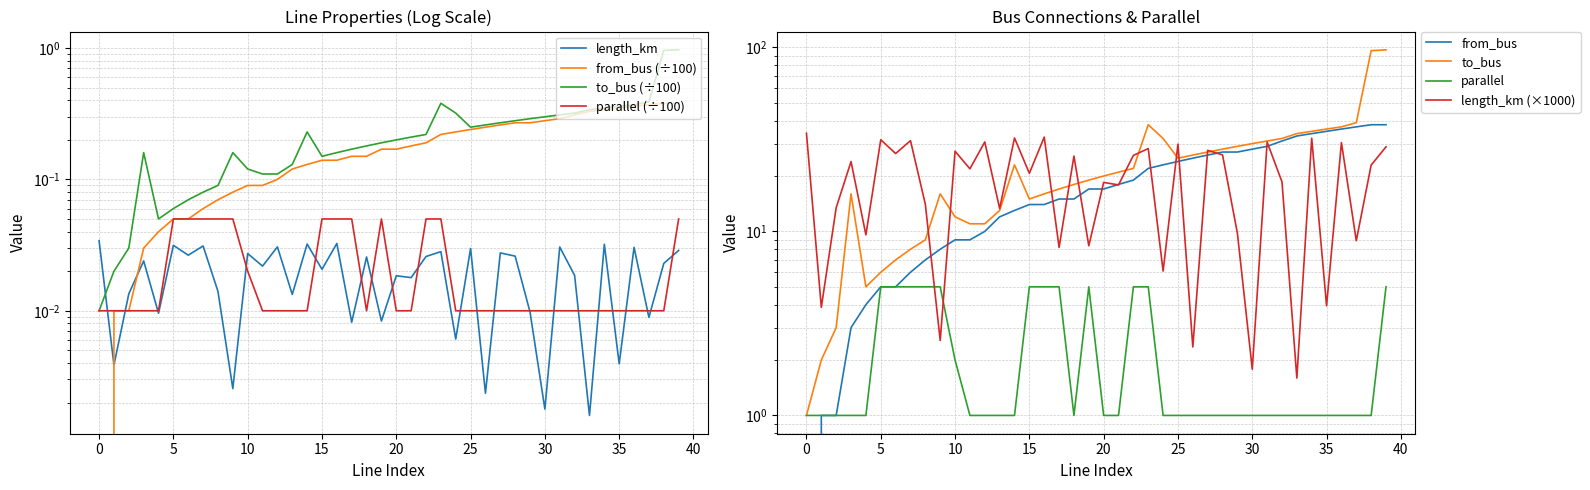

True or false: from_bus and parallel cross at least once.

False